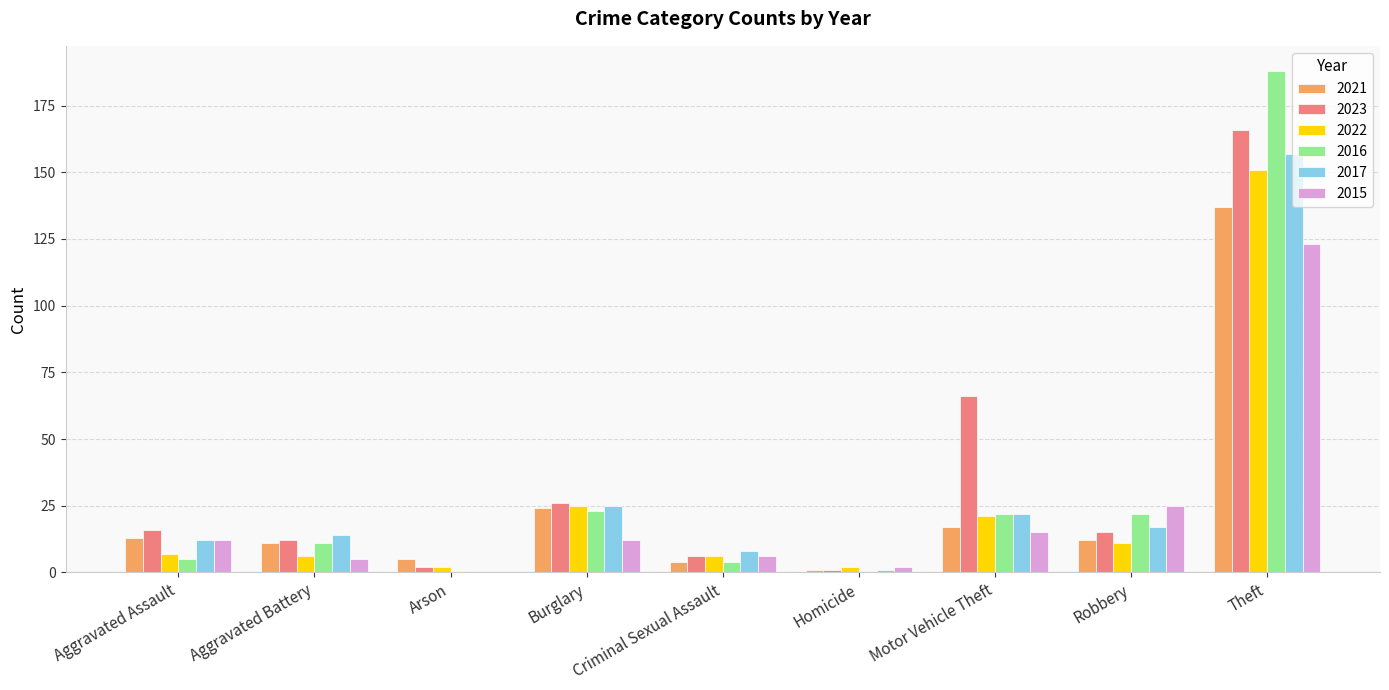

Read the 2023 value at Theft, to the nearest 50.

150